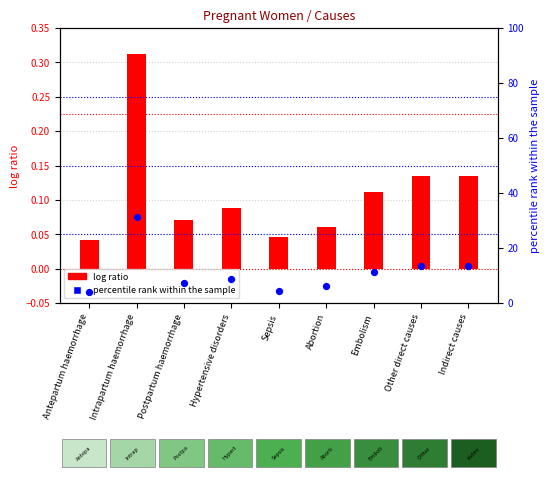

What are all the series names shown in the legend?

log ratio, percentile rank within the sample